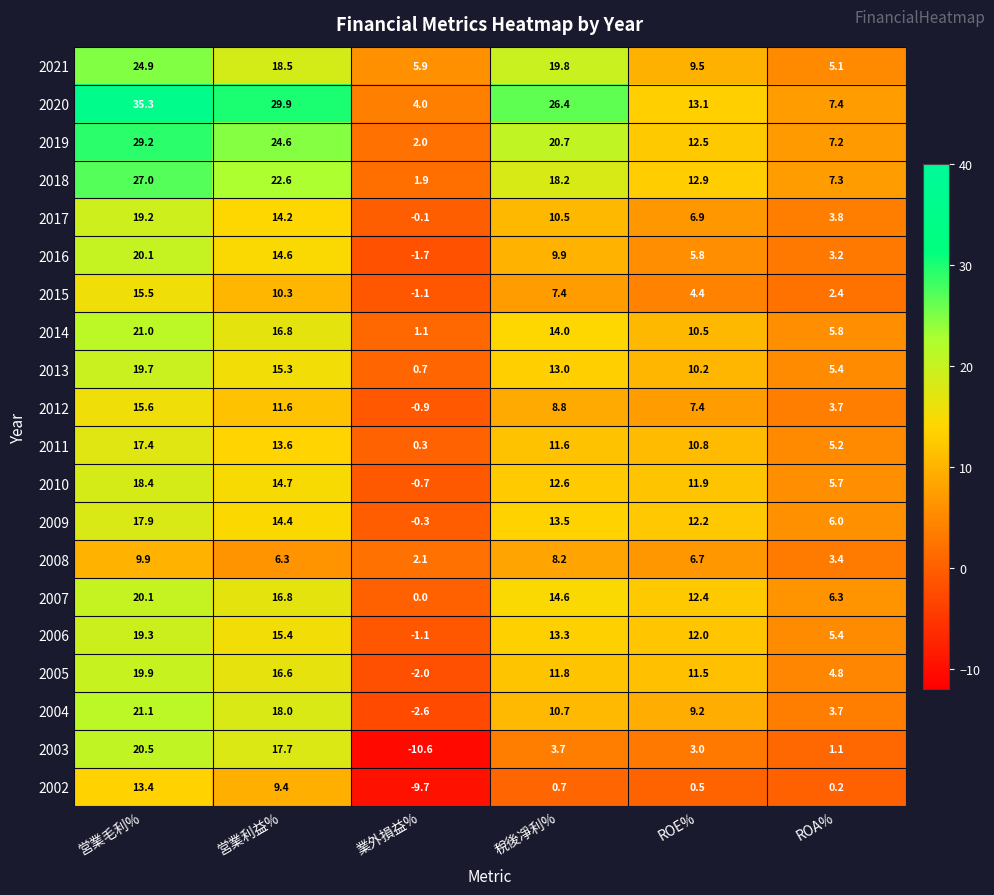

The 2017 series shows -0.1 at 業外損益%. True or false?

True